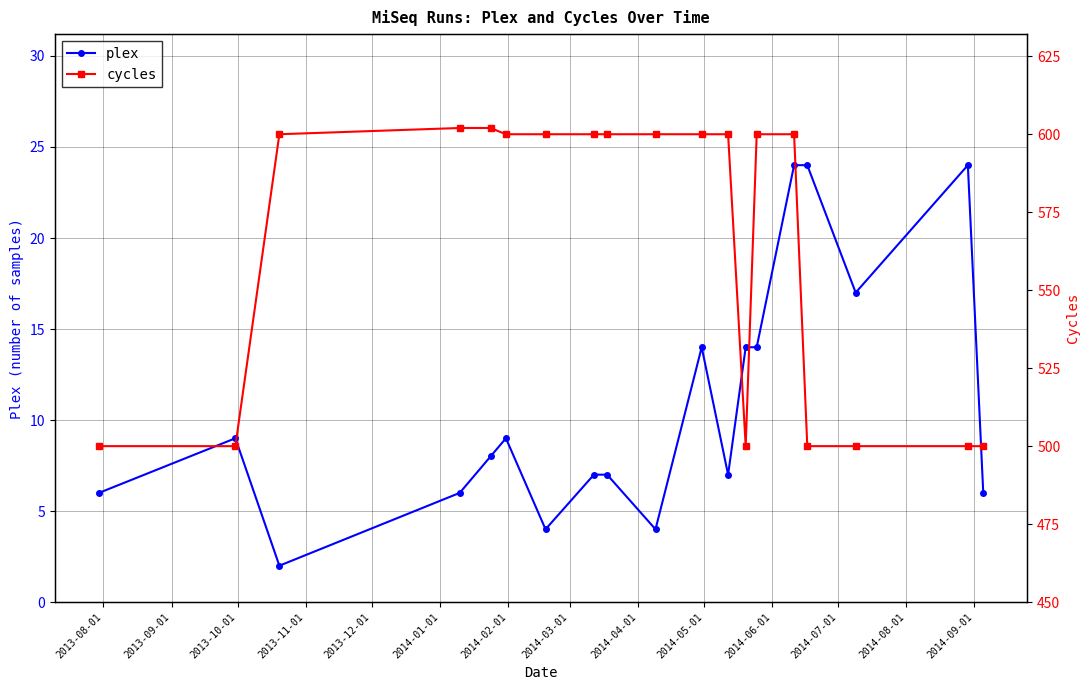

What is the value of the plex point at the 16th from the left?

24